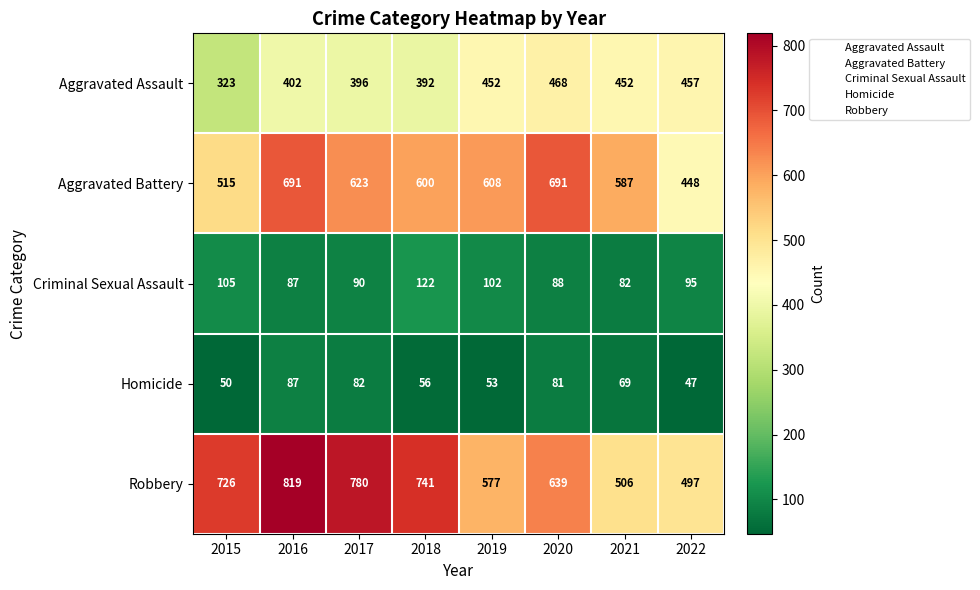

What is the average value of the Aggravated Battery series?

595